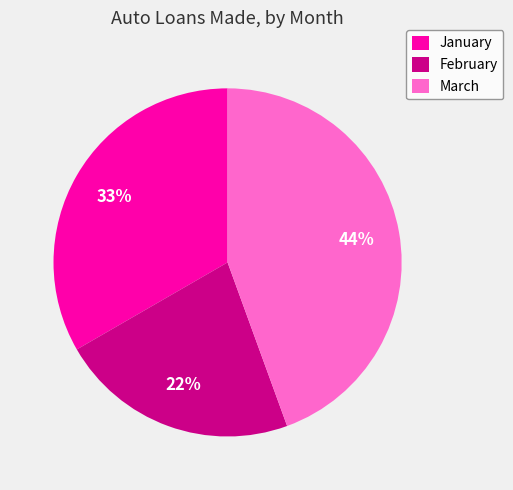

Do March and February together represent more than half of the pie?

Yes